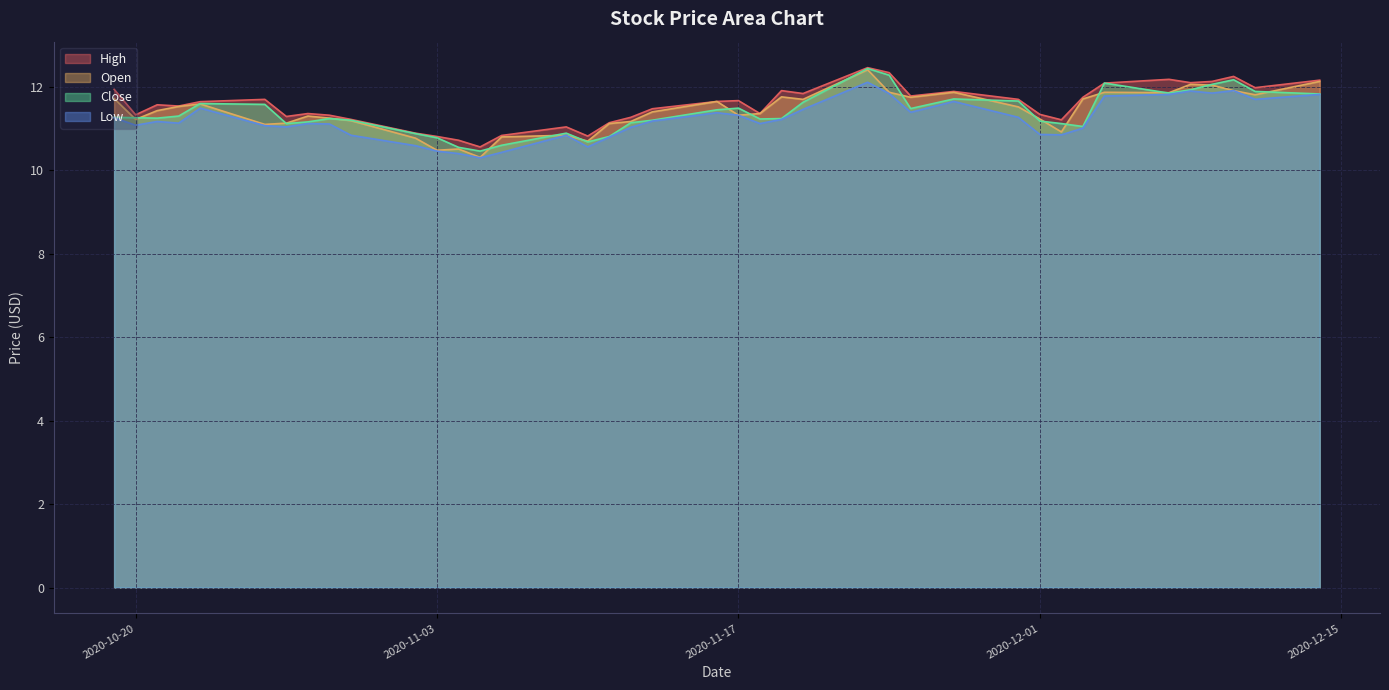

What is the total value across all series at 2020-11-02?

43.1